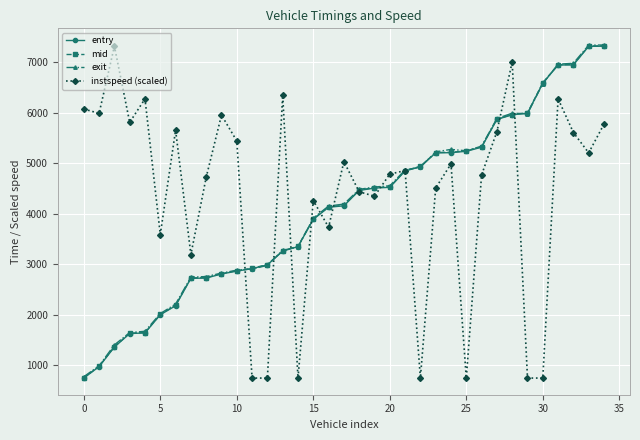

How many values in the exit series are below 4188?

17